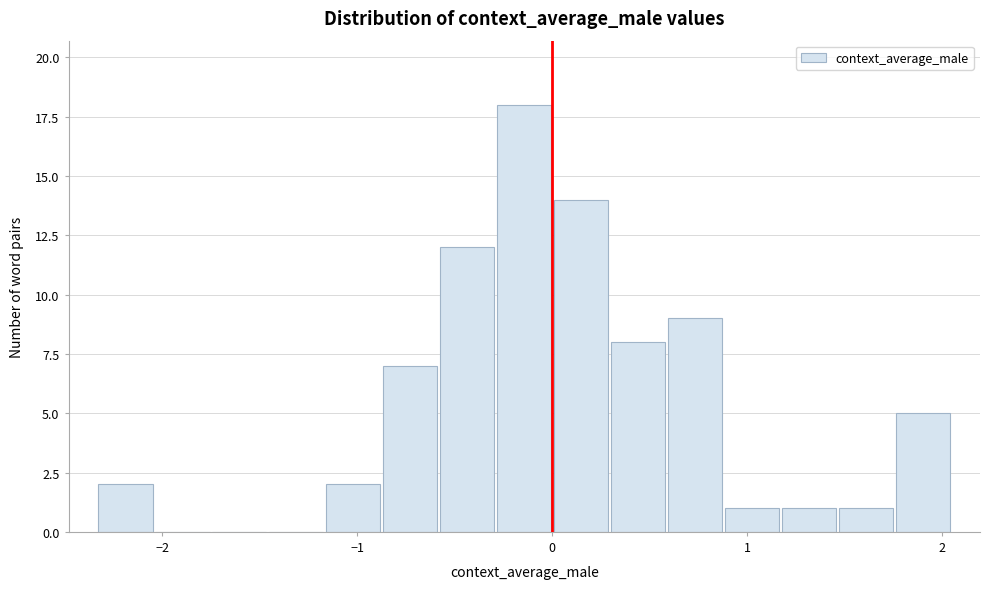

Around what value on the x-axis is the tallest bar? Give the approximate position of its centre, as read against the axis.

-0.1